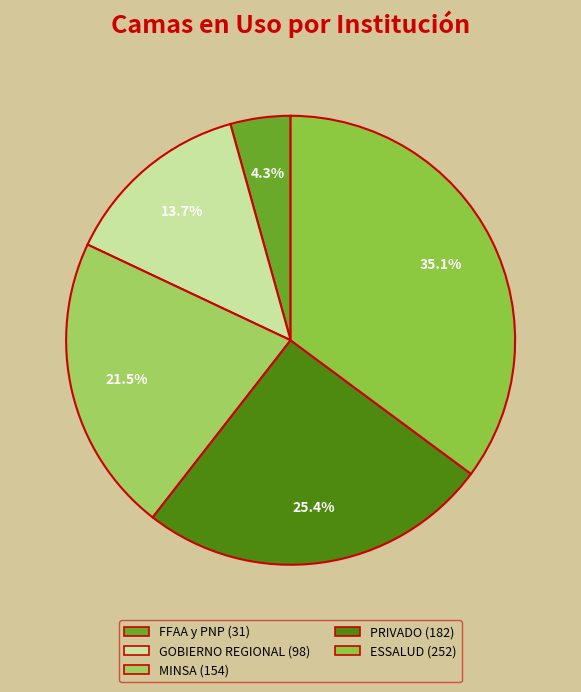

Count the number of slices in the pie.

5